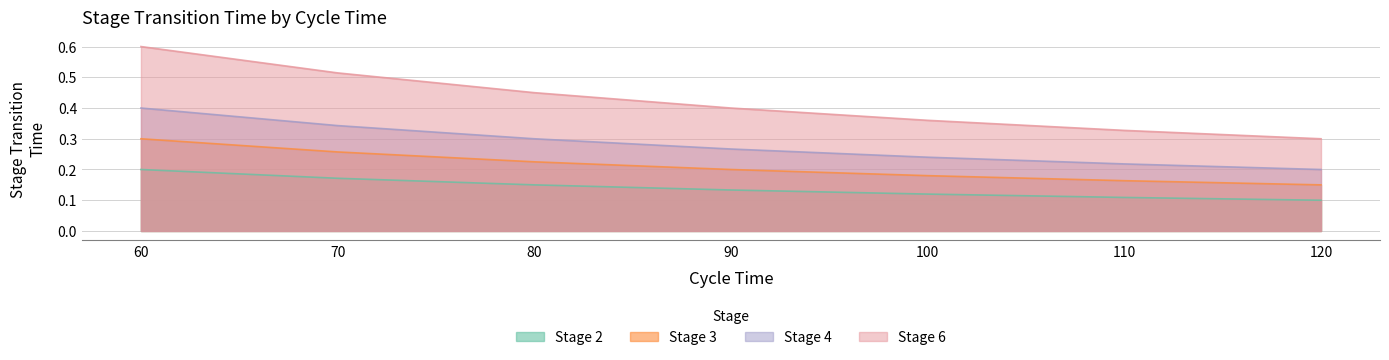

At how many categories does at least one series exceed 0?

7